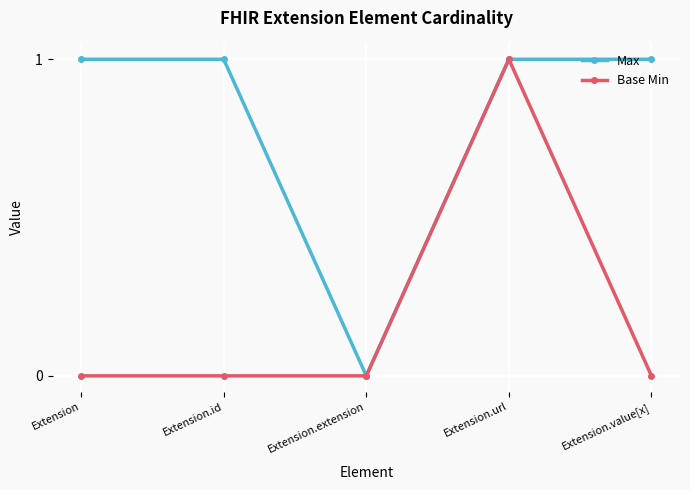

At which category is the sum across all series the highest?

Extension.url